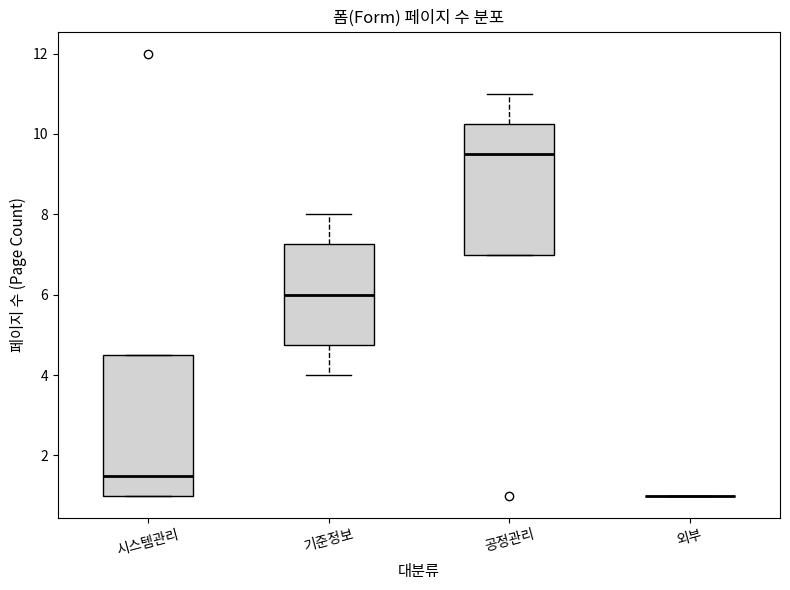

Which box is the tallest, from its lower edge to its upper edge?

시스템관리